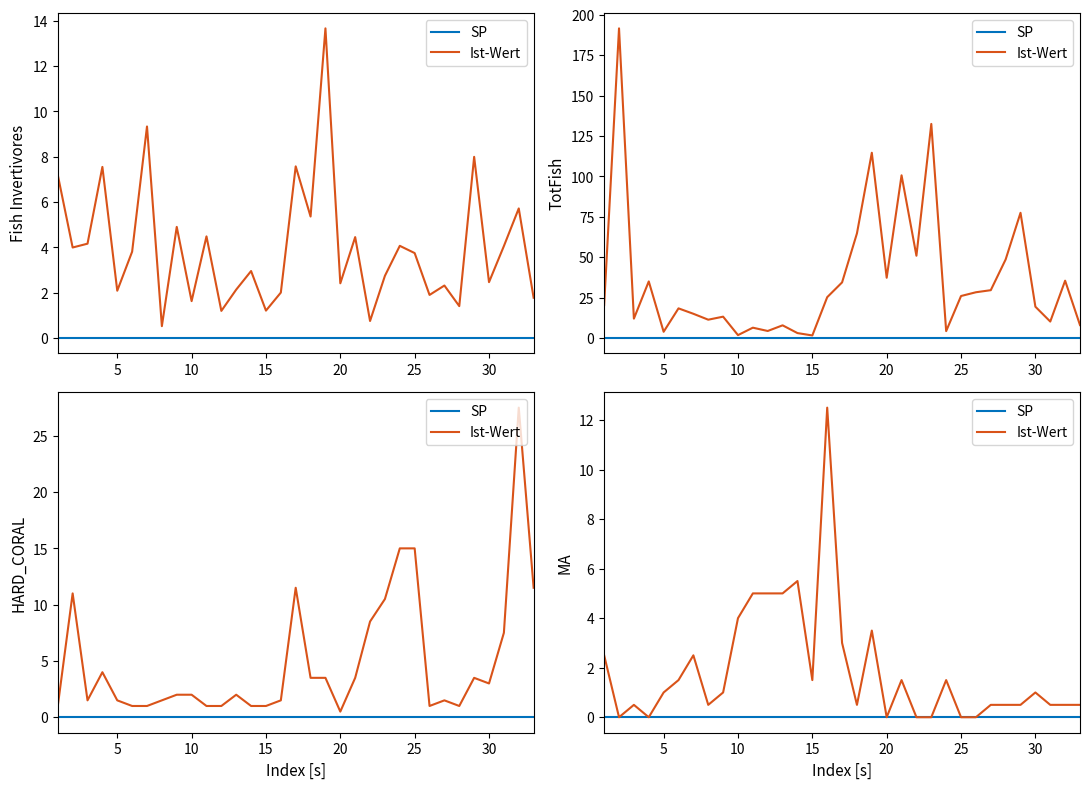

Is it true that SP equals 0.0 at 25?

True